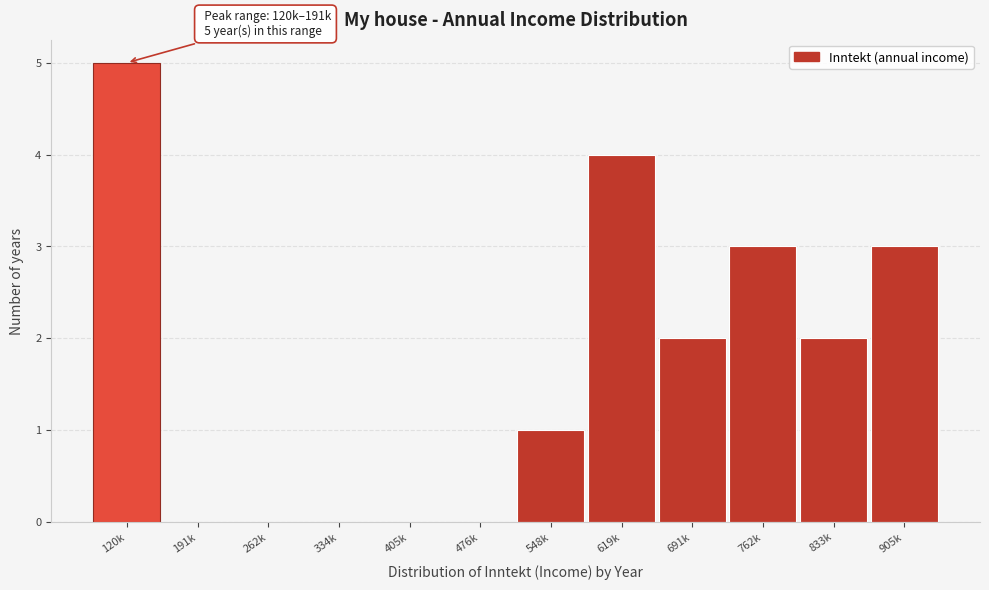

Reading left to right, what are all the values shown in this chart?

120k=5	191k=0	262k=0	334k=0	405k=0	476k=0	548k=1	619k=4	691k=2	762k=3	833k=2	905k=3